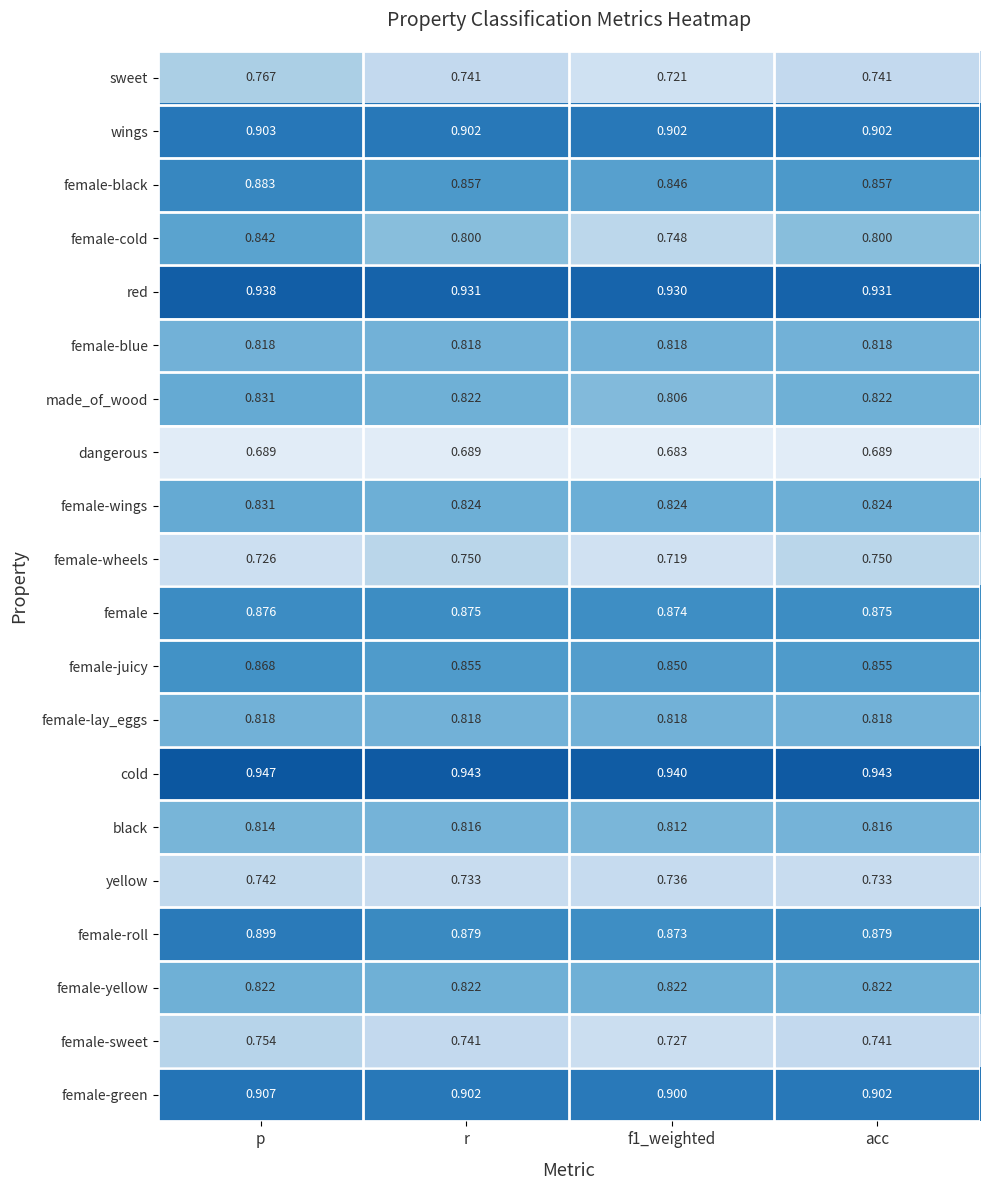

At which category is the sum across all series the highest?

p